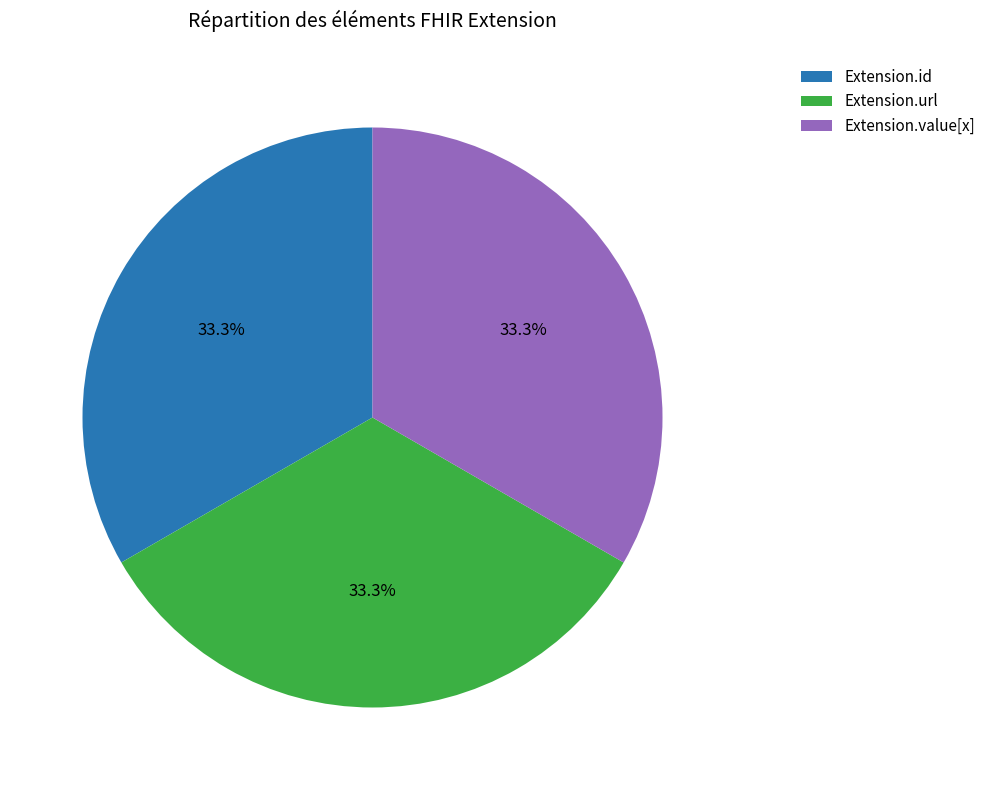

Count the number of slices in the pie.

3